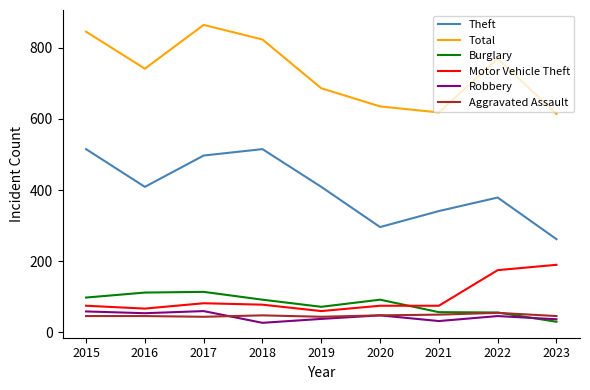

Which series has the largest total across all categories?

Total